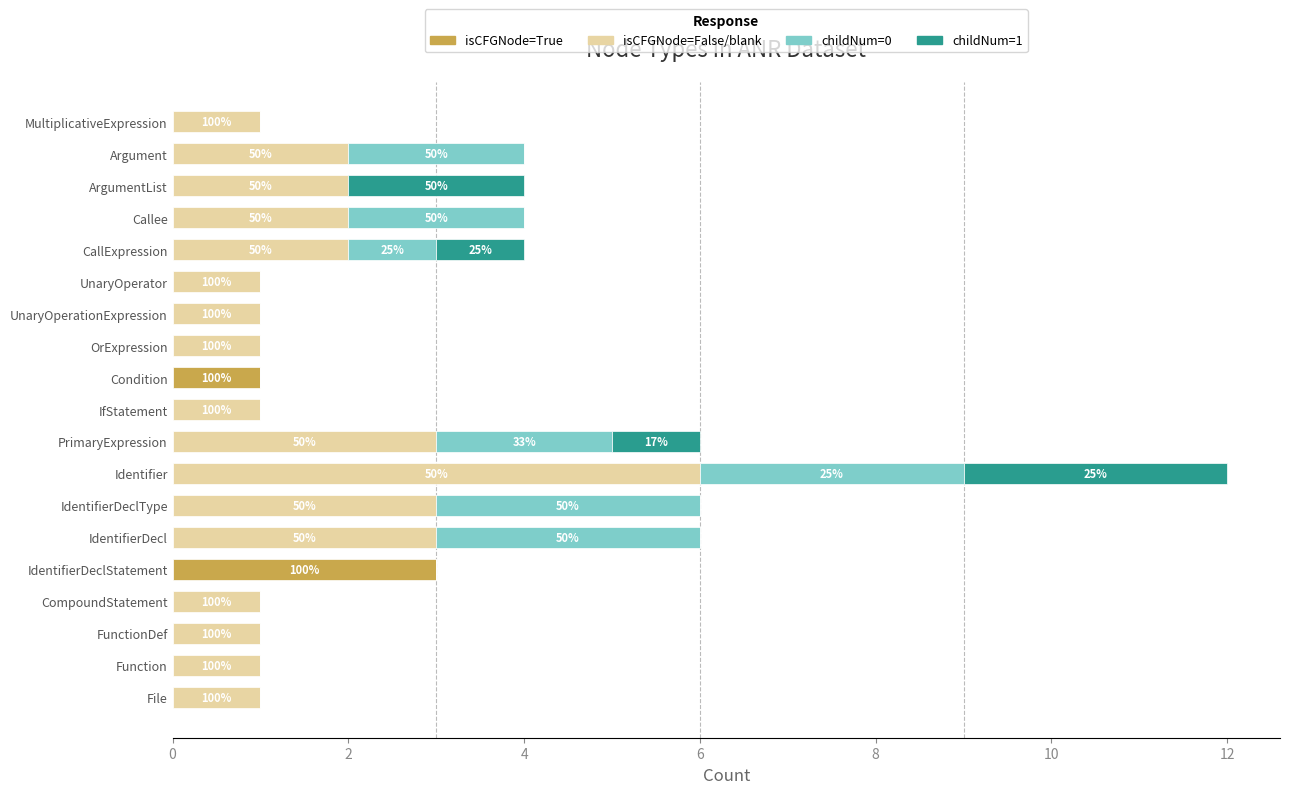

What is the maximum value for isCFGNode=True?

3